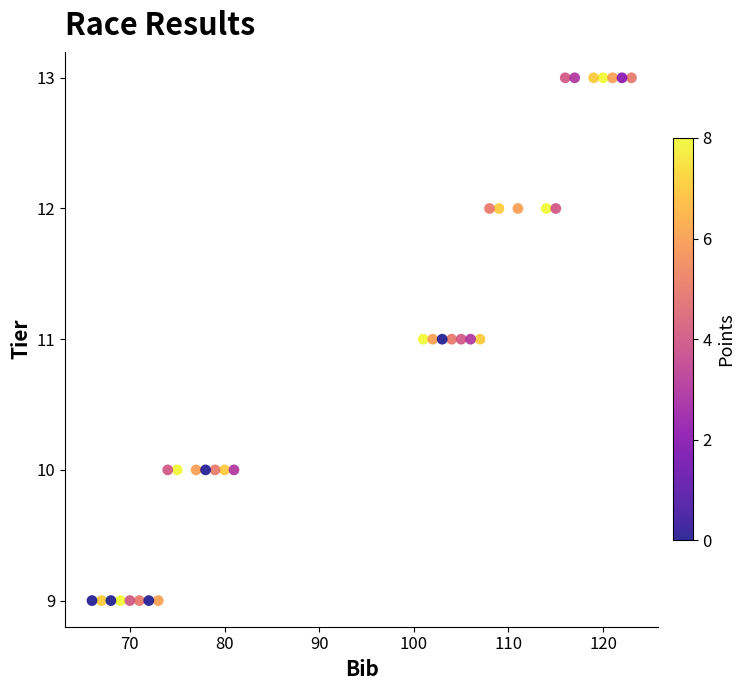

What is the range of X values (max minus min)?

57